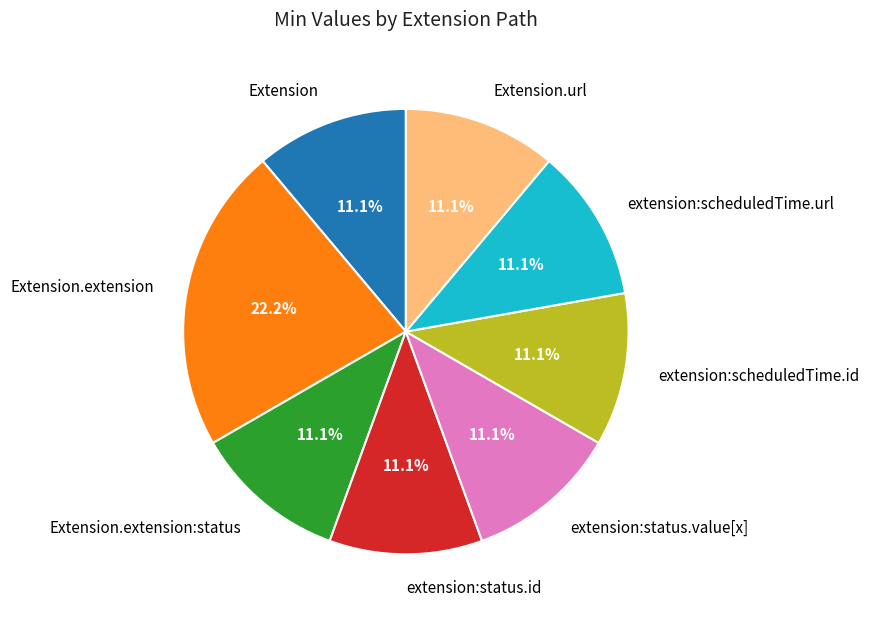

Between Extension and Extension.extension, which is larger?

Extension.extension